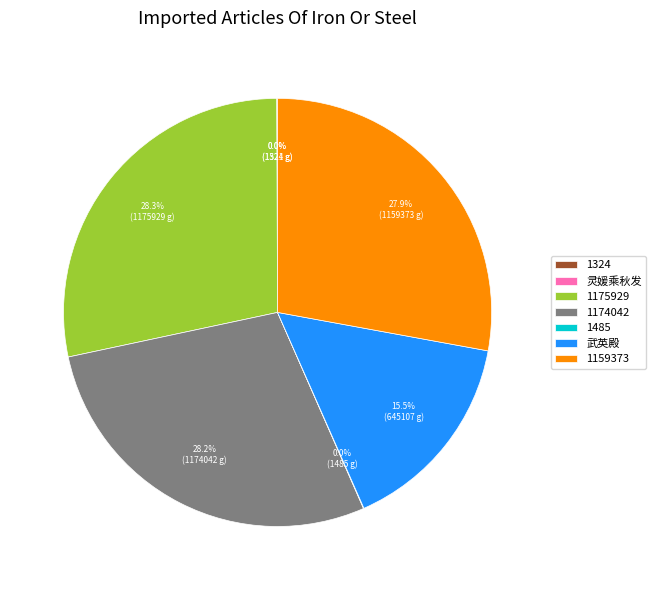

Is there a majority slice in this chart?

No